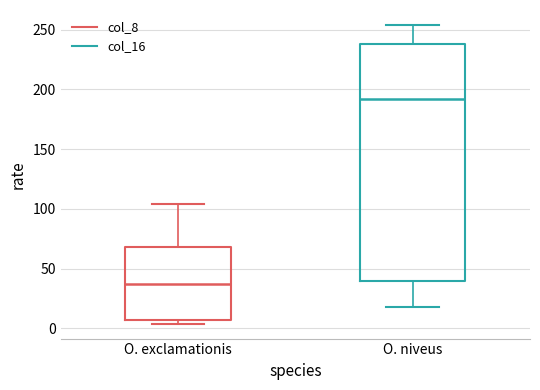

Which box has the highest median line?

O. niveus